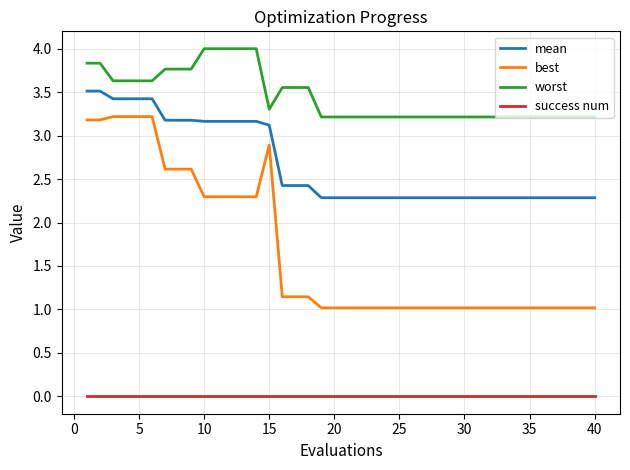

Which series has the largest range (max minus min)?

best